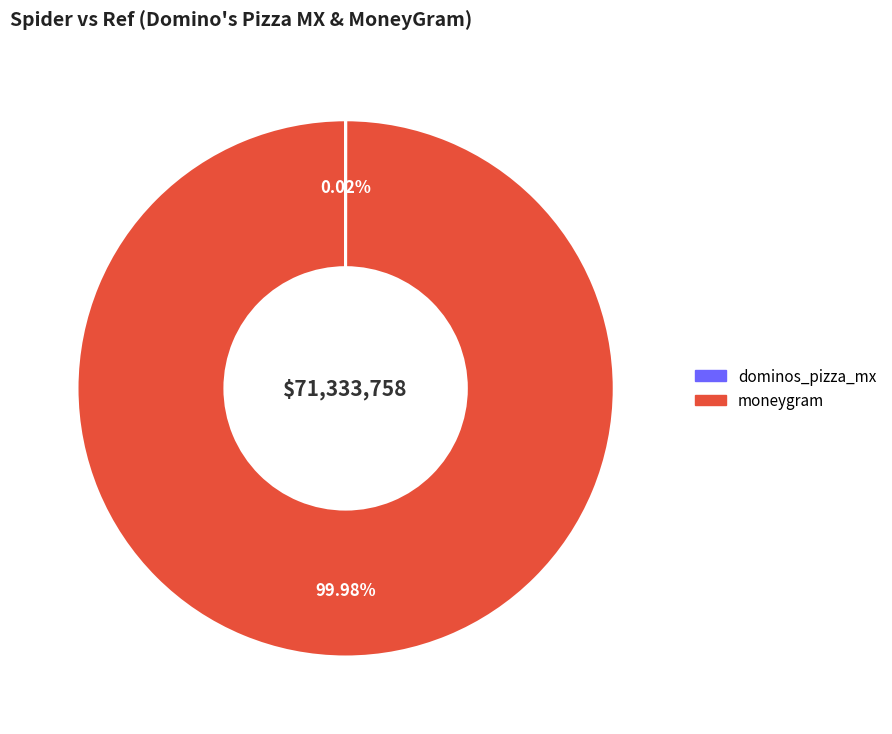

Is it true that moneygram is 88% of the pie?

False